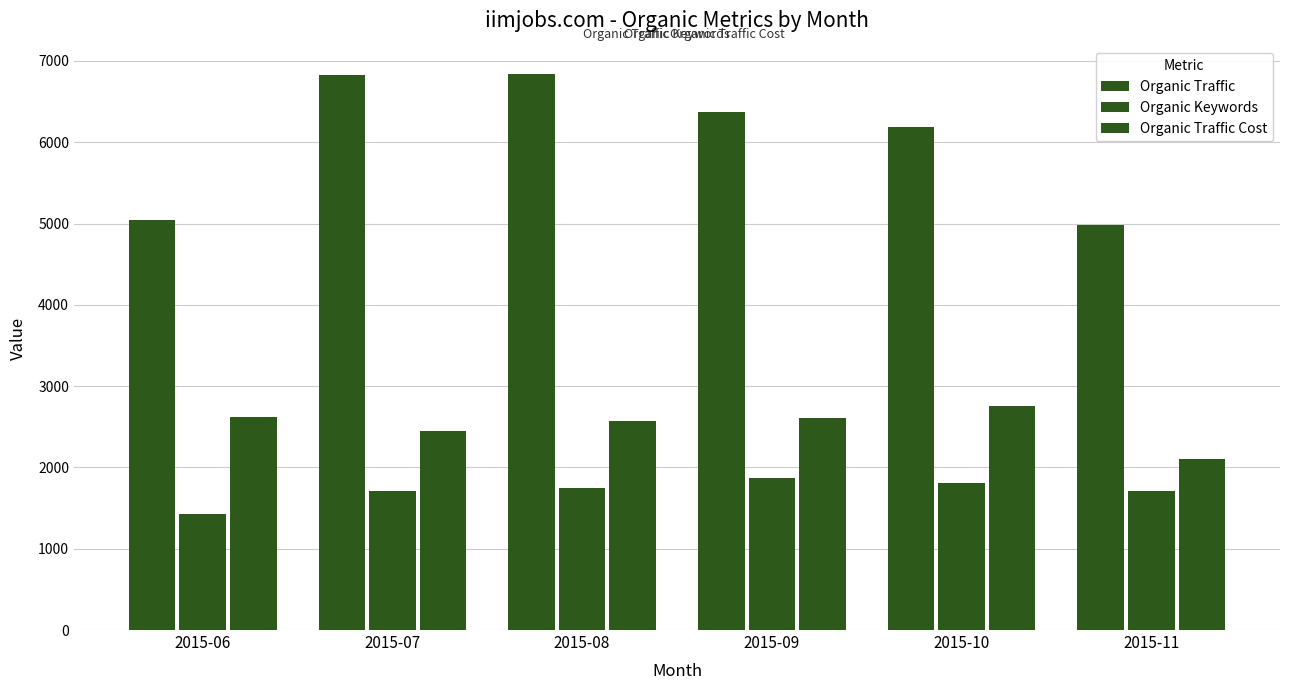

Is the value of Organic Keywords at 2015-09 greater than the value of Organic Traffic Cost at 2015-06?

No